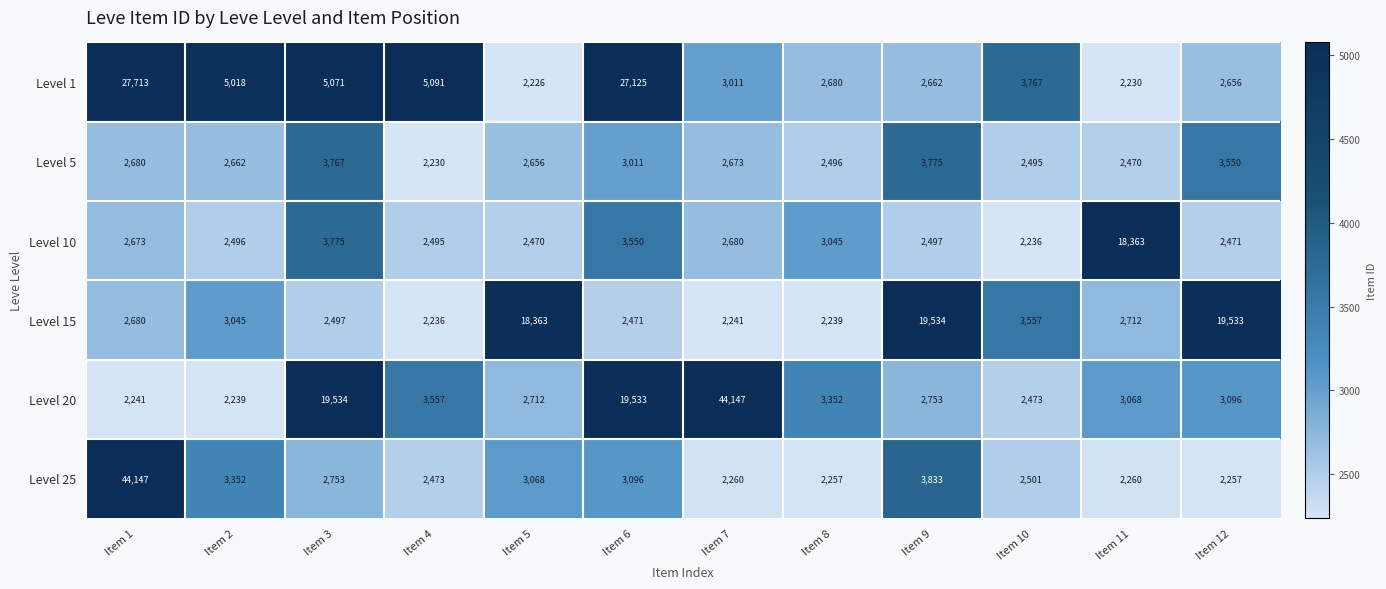

Which series has the widest spread of values?

Level 20